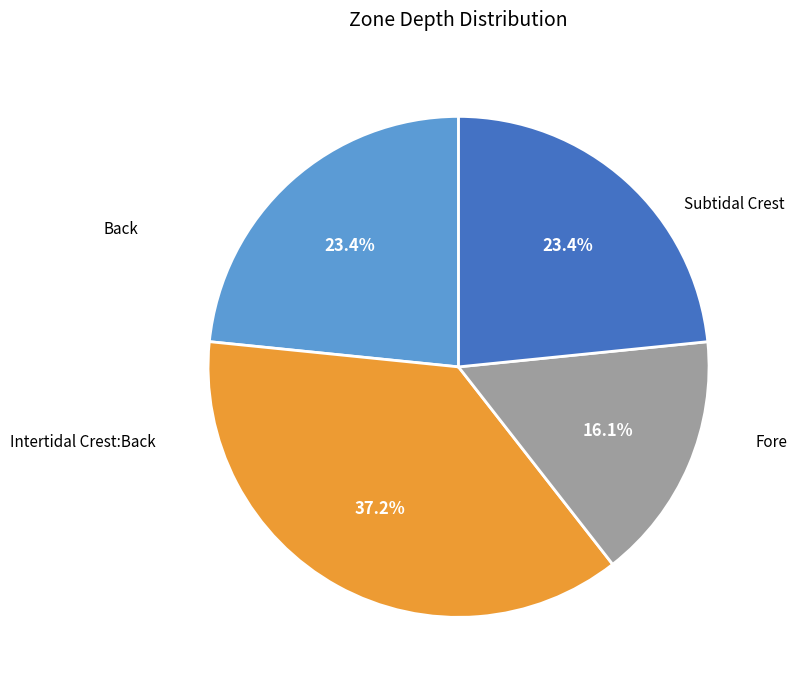

Does any single category account for the majority?

No